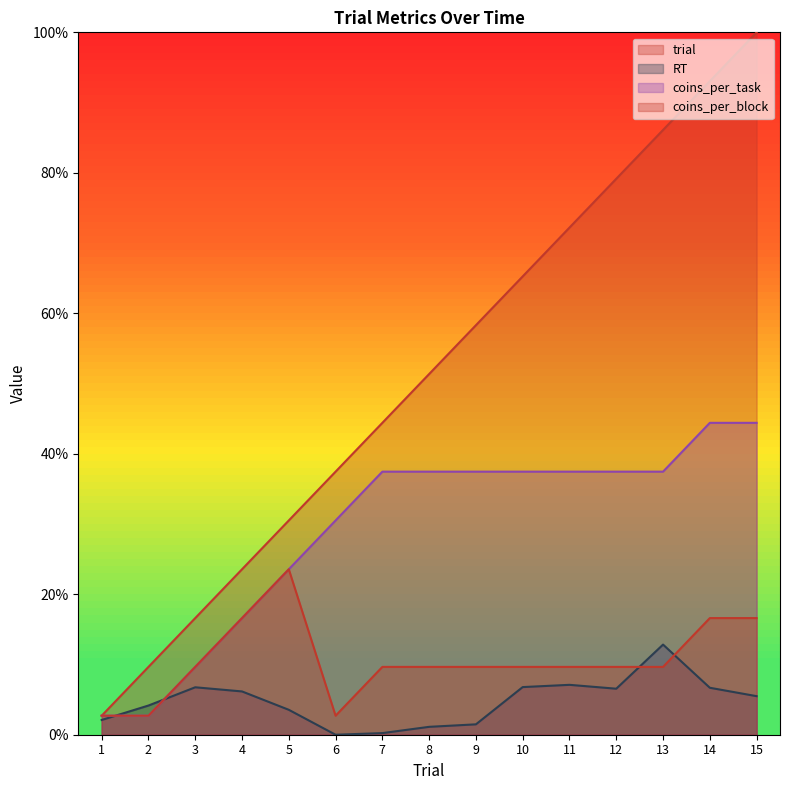

What value does the coins_per_block series have at 11?

0.1